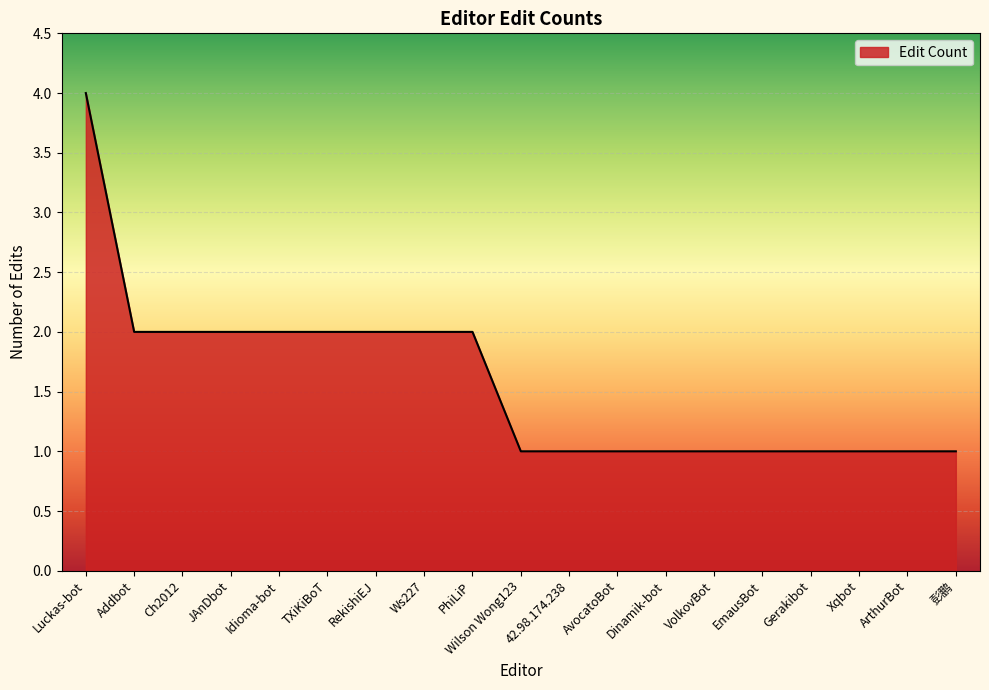

Approximately how many times larger is the value at VolkovBot compared to Idioma-bot?

0.5